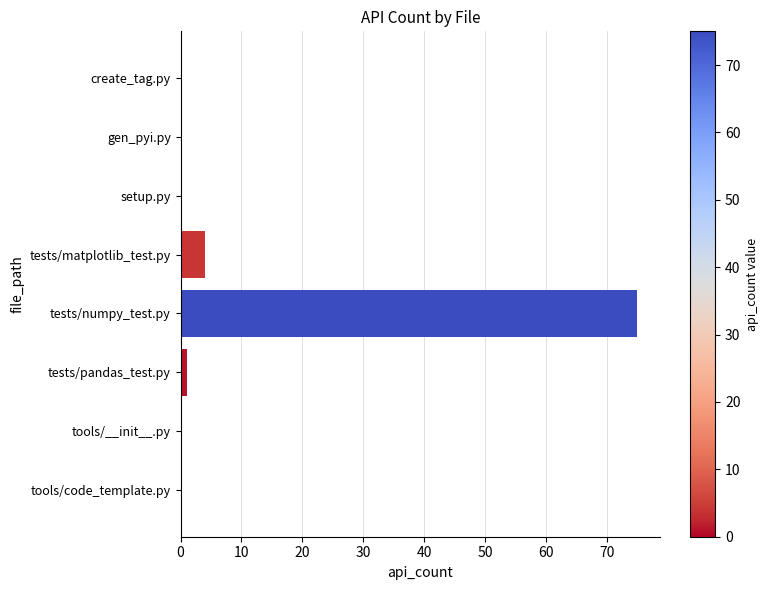

The chart shows a value of 0 at create_tag.py. True or false?

True